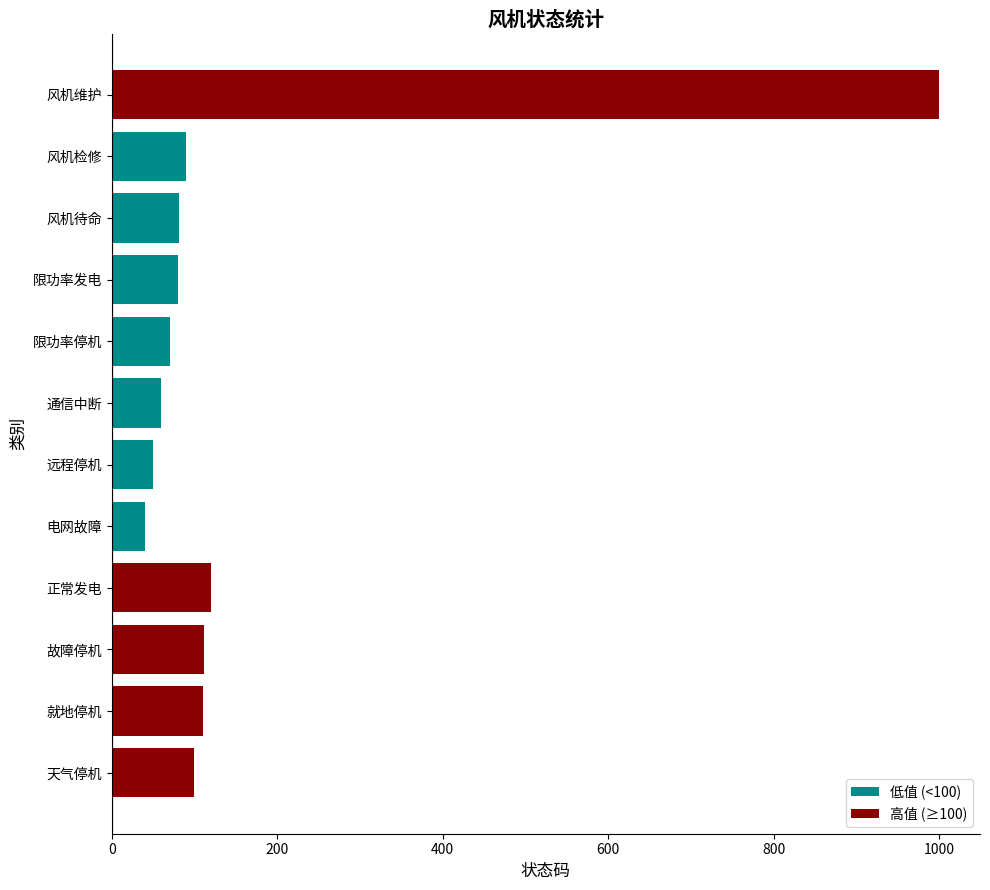

Does the chart contain any negative values?

No